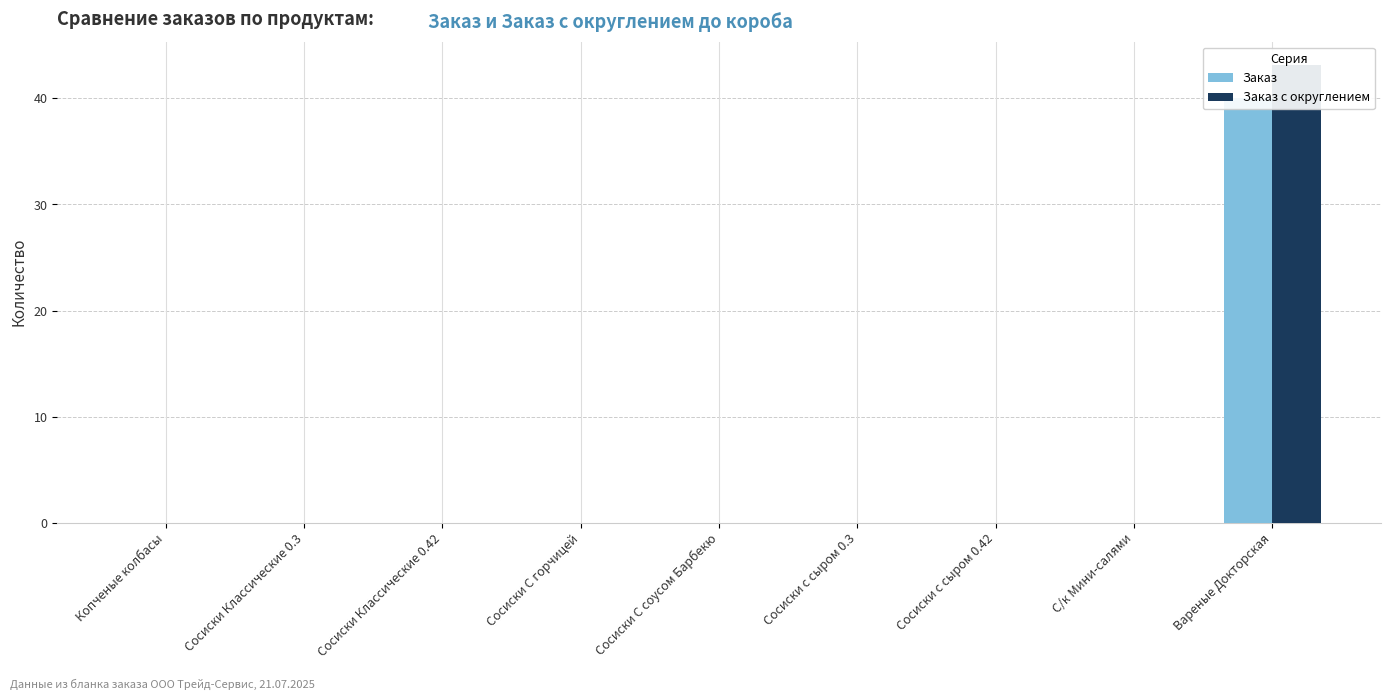

What is the difference between the maximum and second lowest values in the Заказ series?

40.0